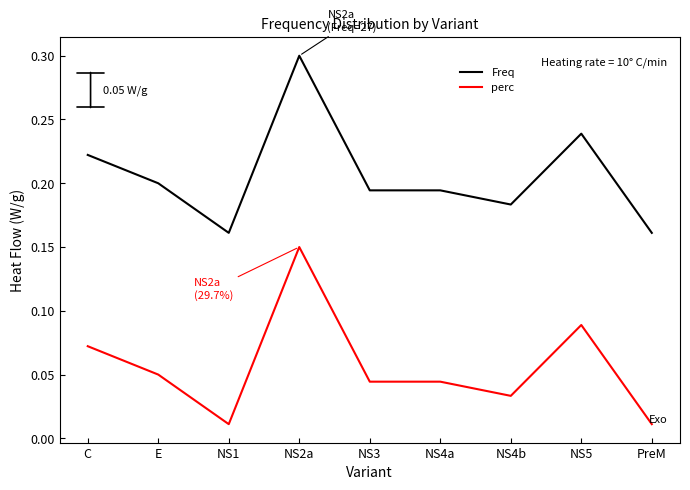

What is the maximum value for Freq?

0.3